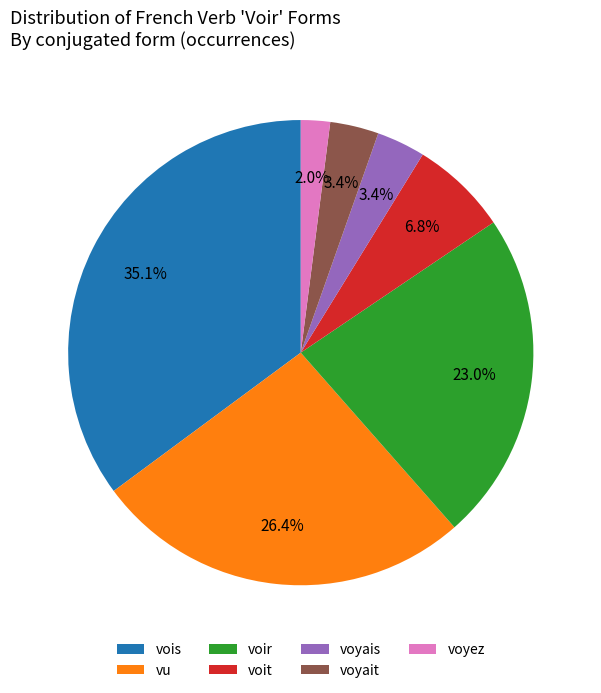

To the nearest percent, what is the combined percentage of voyais and voyait?

7%